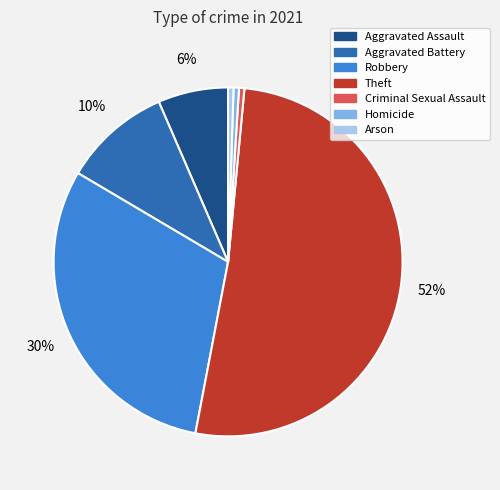

To the nearest percent, what is the average slice percentage?

14%